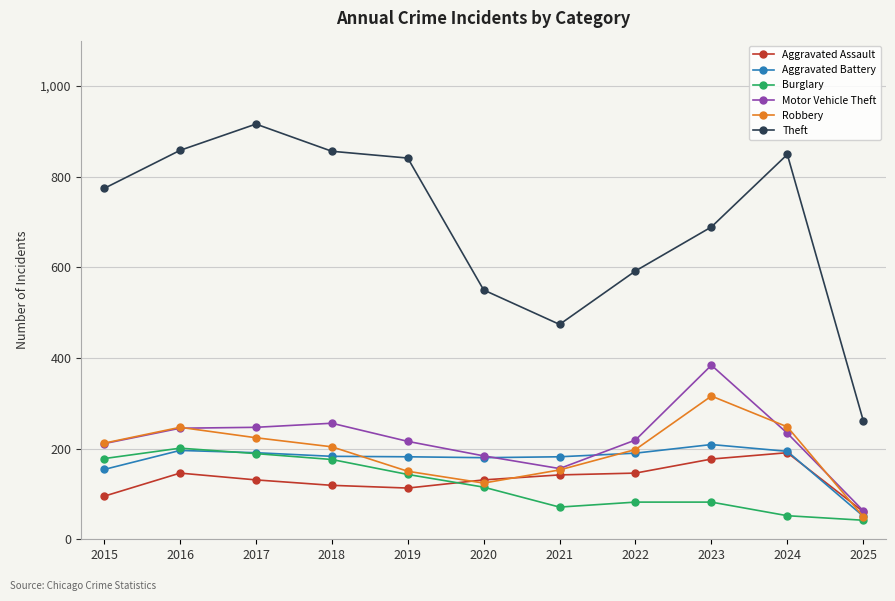

Is it true that Aggravated Assault equals 131 at 2020?

True